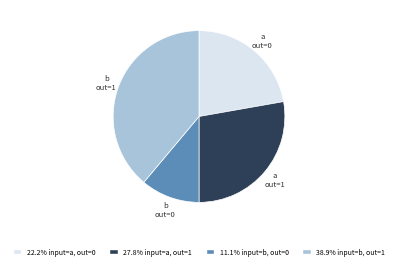

Is there a majority slice in this chart?

No